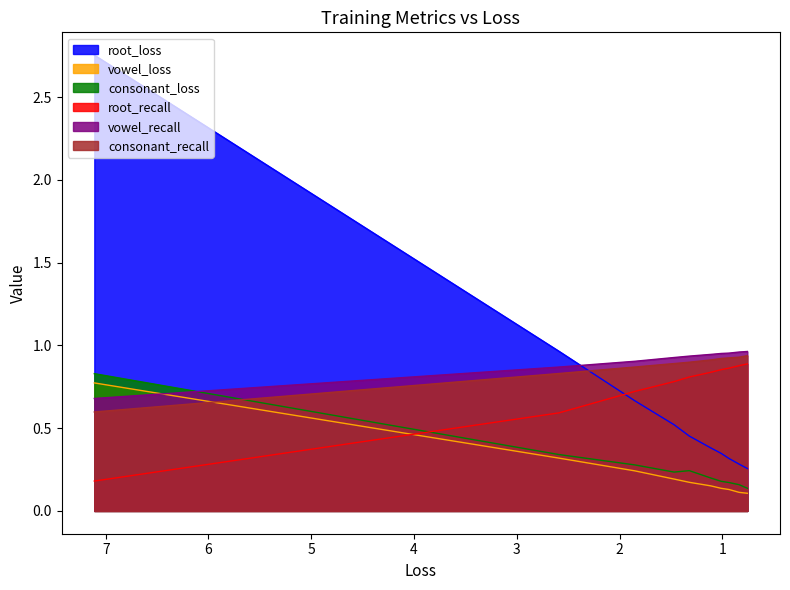

The consonant_recall series shows 0.6 at 7.11106917450789. True or false?

True